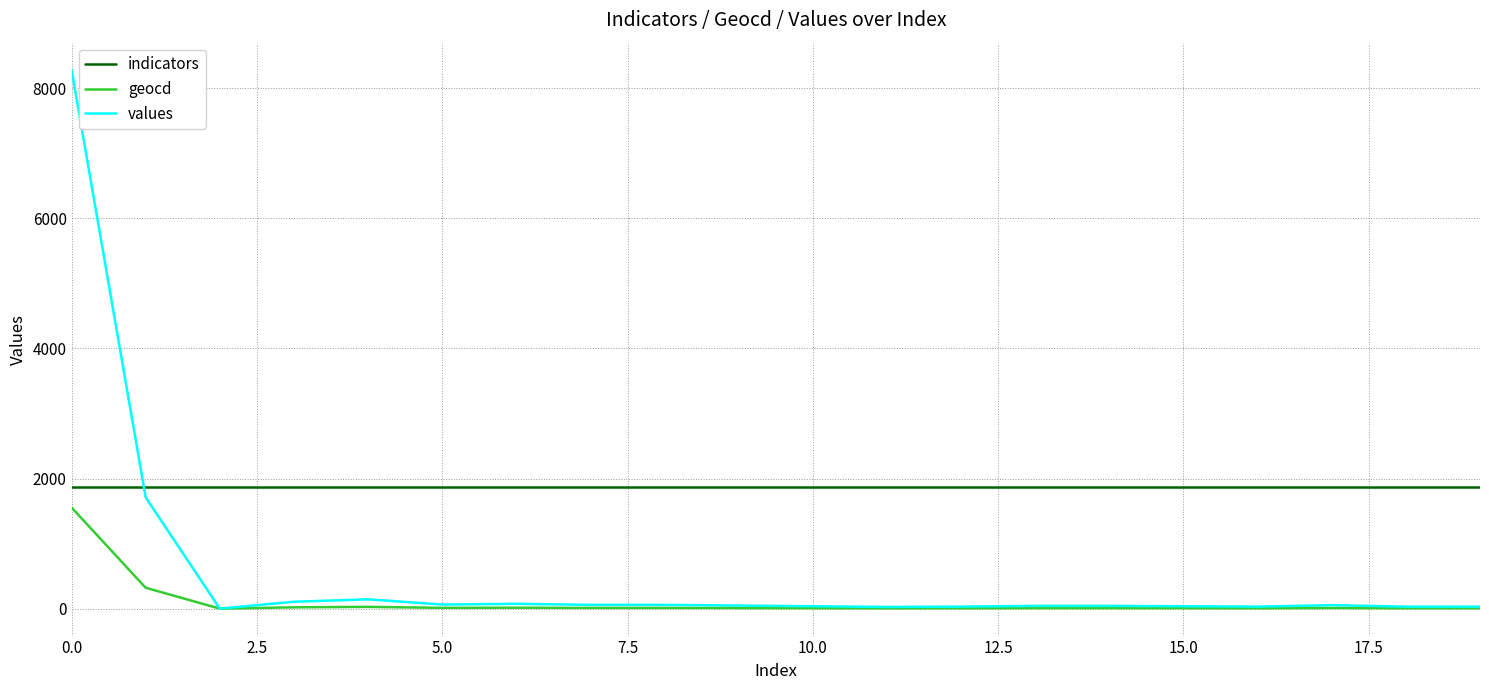

Which series has the largest range (max minus min)?

values